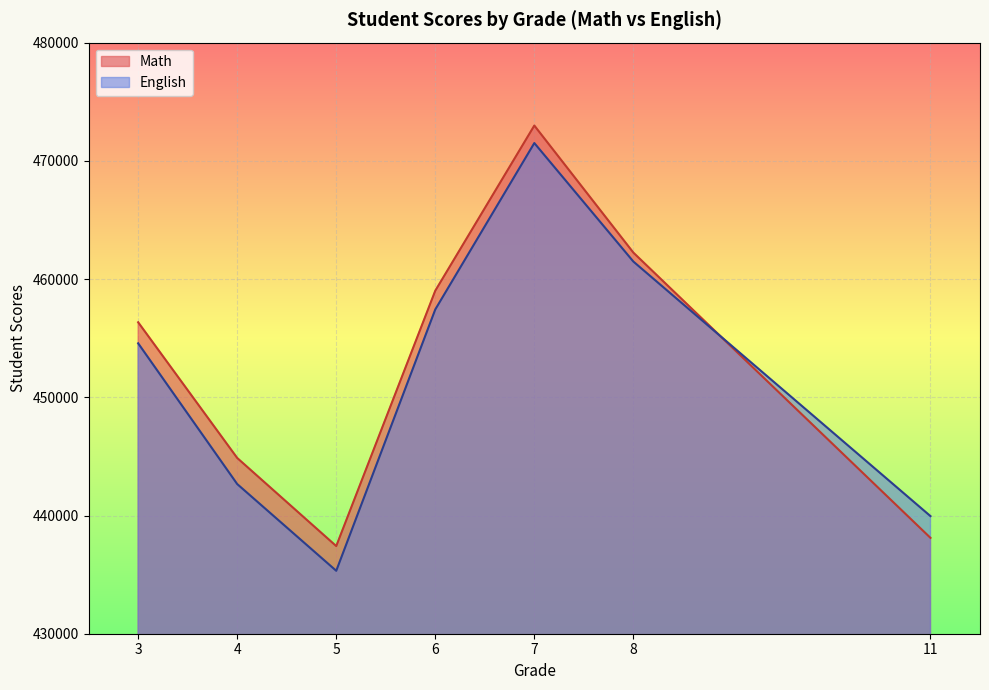

Which series changed the most between 3 and 7?

English